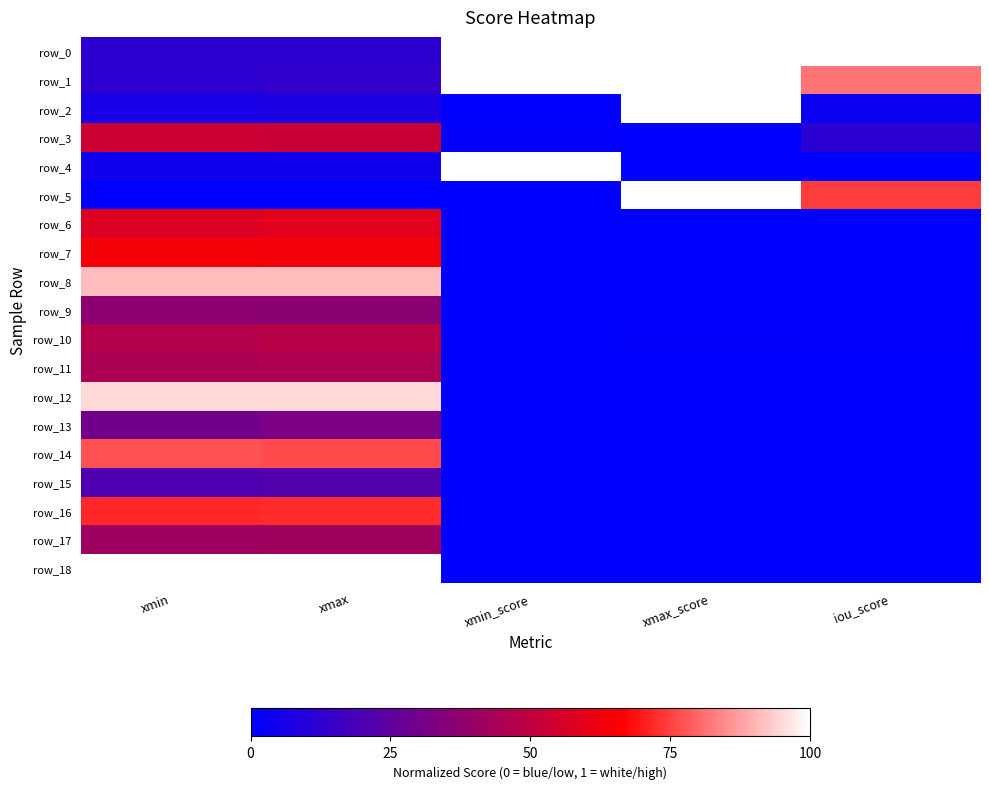

Between xmax_score and iou_score, which series saw the biggest shift?

row_2